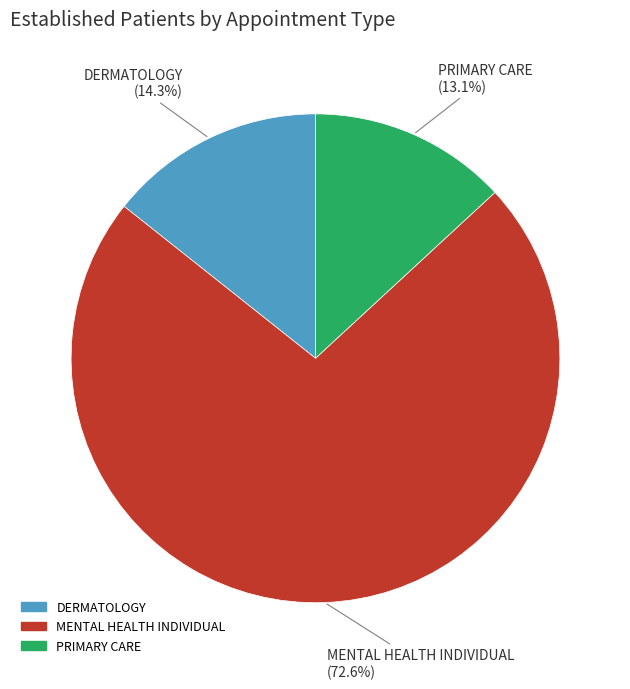

The PRIMARY CARE slice represents 19% of the pie. True or false?

False